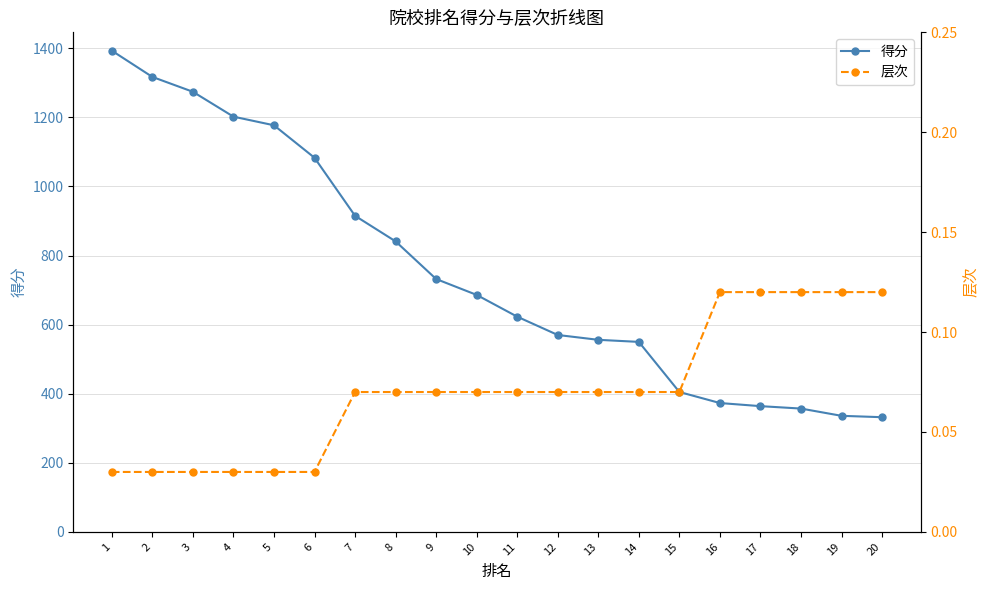

Which series has the largest total across all categories?

得分